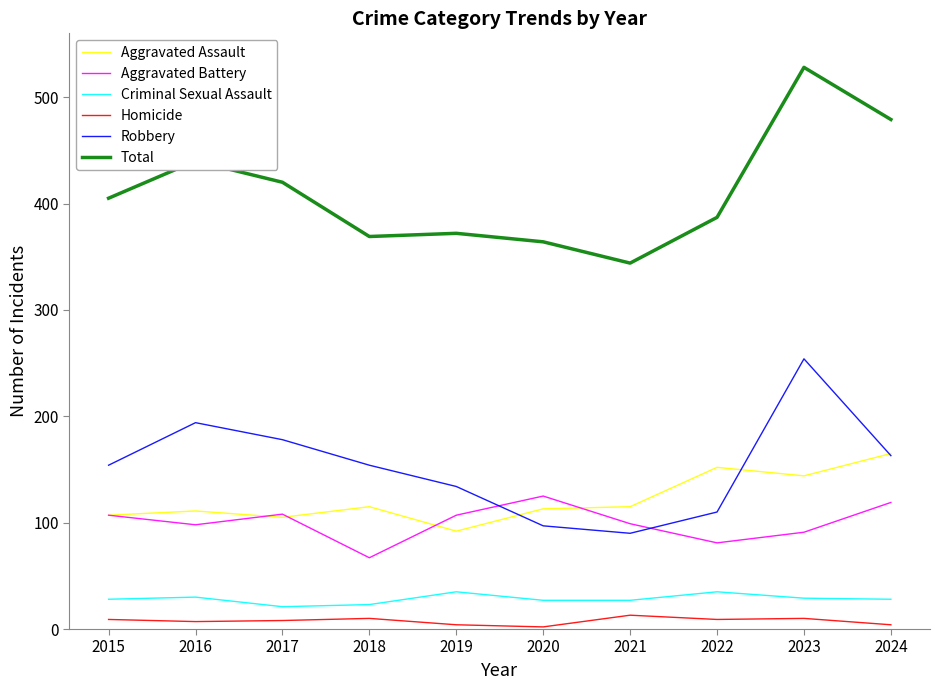

What value does the Robbery series have at 2020?

97